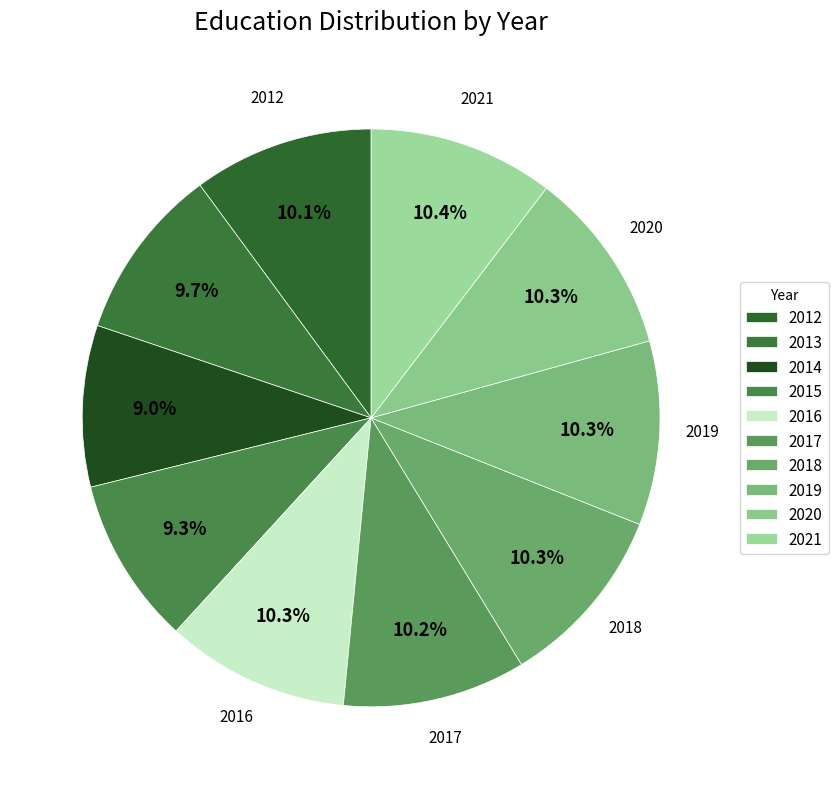

How many slices are in this pie chart?

10